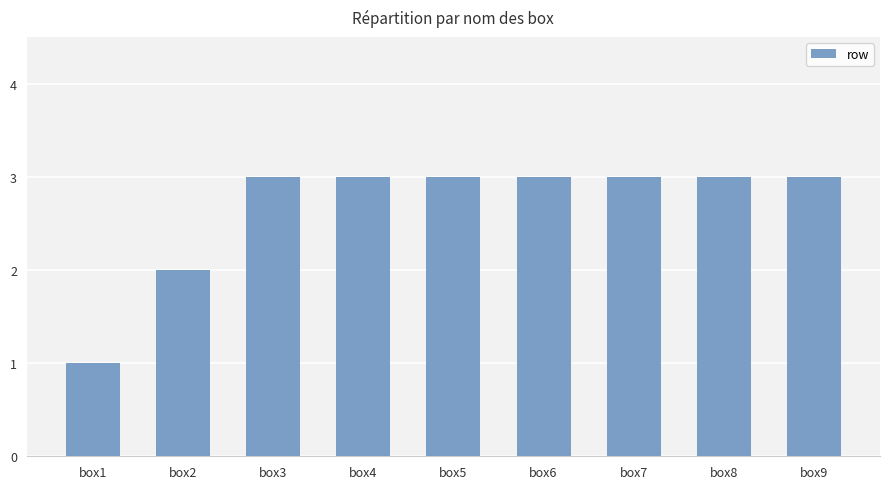

At which label is the value closest to 2?

box2